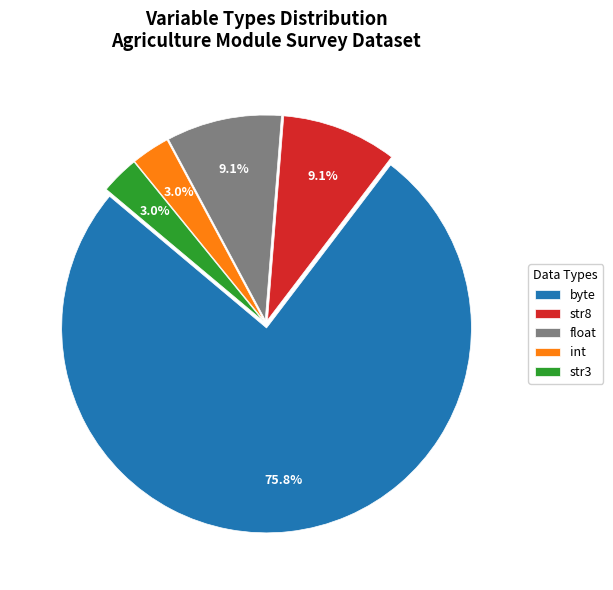

Is it true that float is 9% of the pie?

True